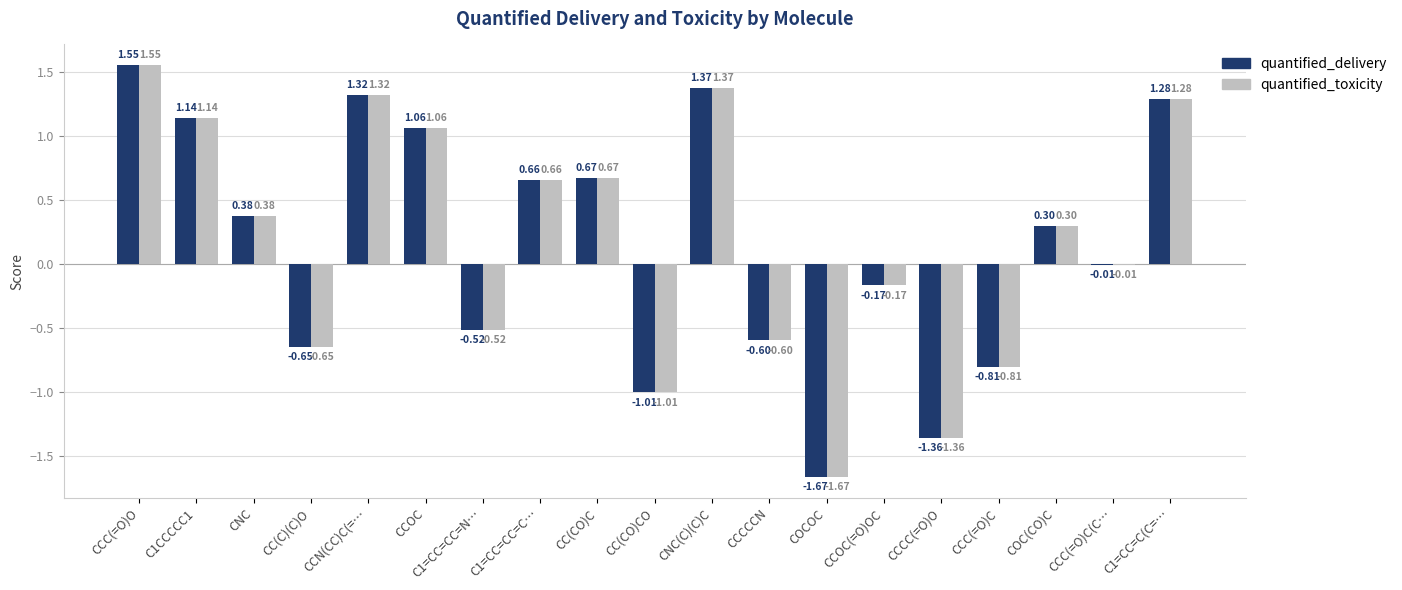

What is the total value across all series at CC(C)(C)O?

-1.3